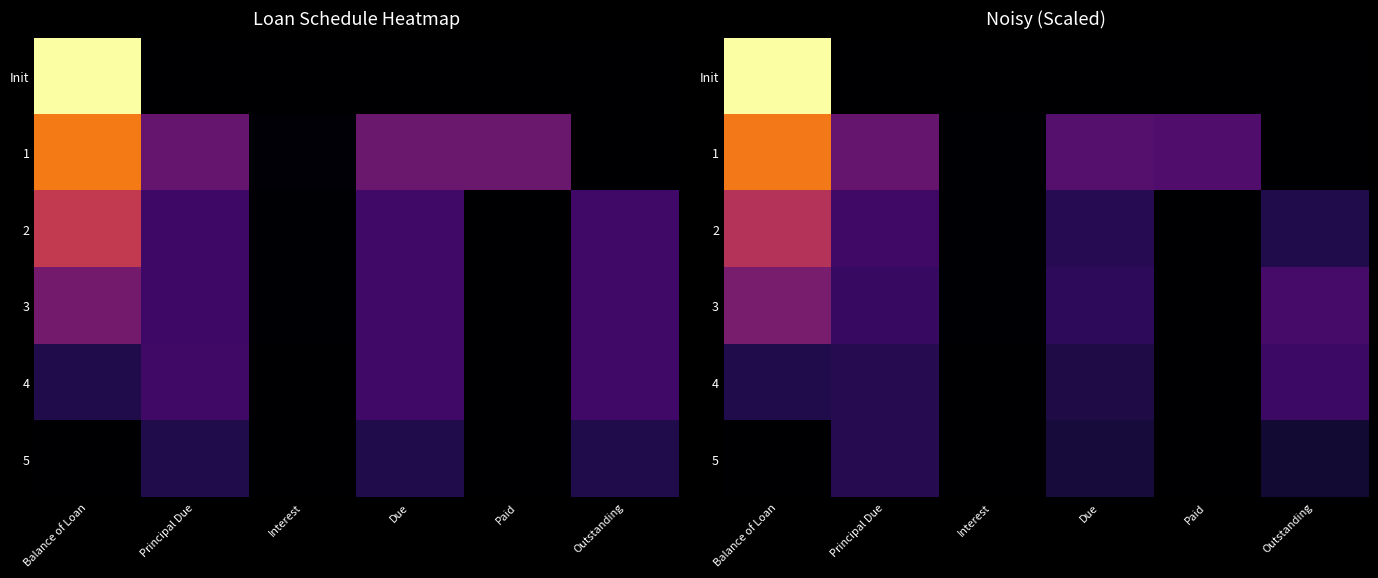

Rank the series at Outstanding from highest to lowest value.

3, 4, 2, 5, Init, 1